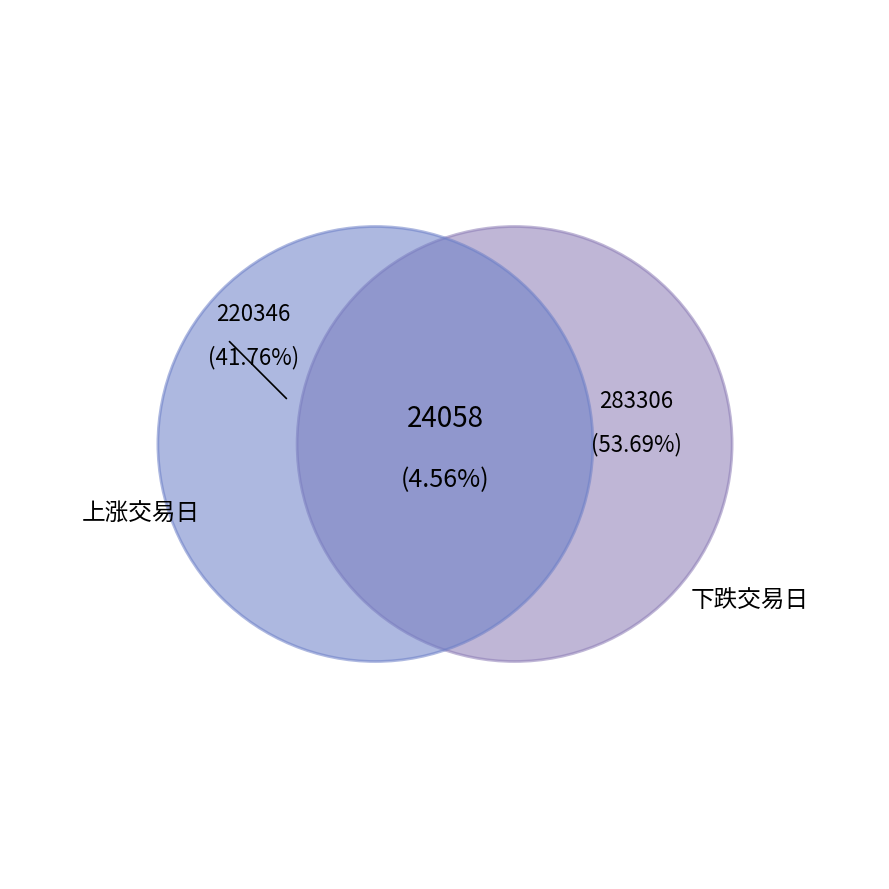

The 2022-11-11 slice represents 11% of the pie. True or false?

False